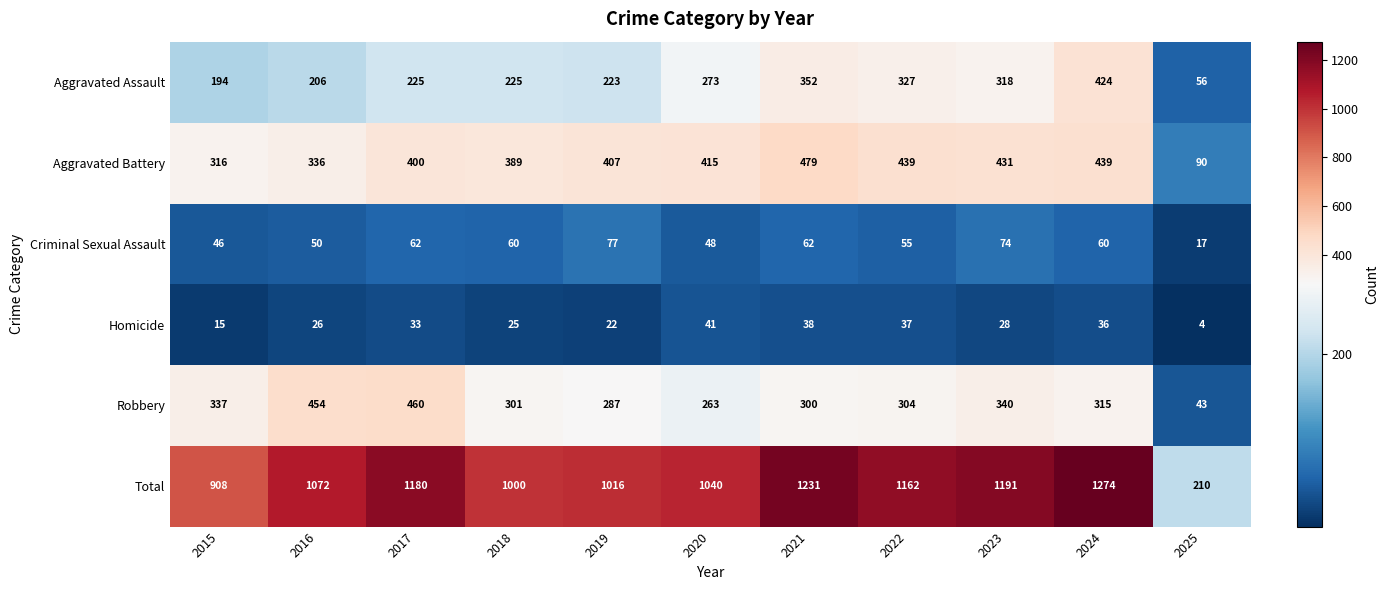

What is the total value across all series at 2018?

2000